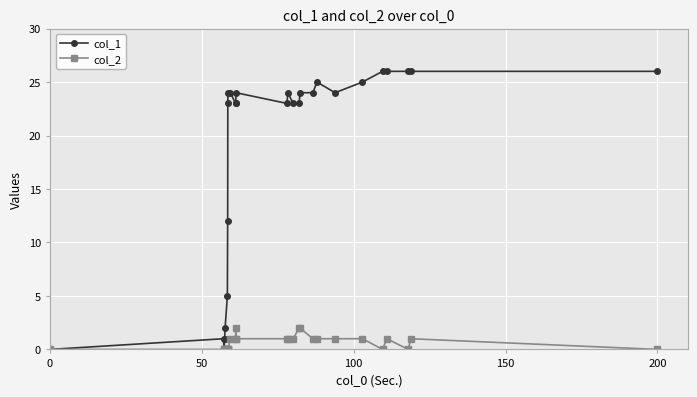

True or false: col_2 has more than 2 interior local peaks.

True